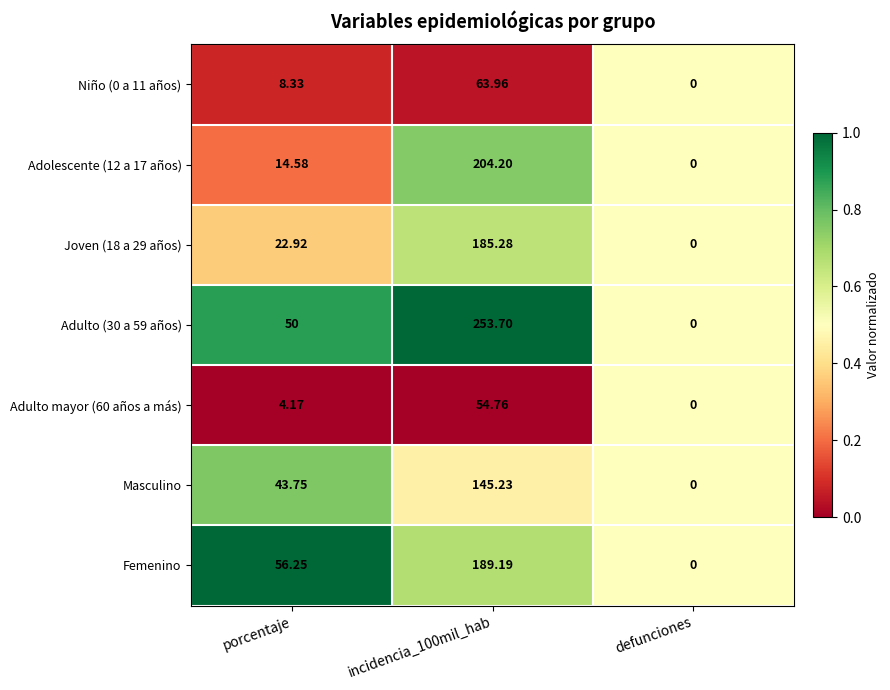

Is the value of Masculino at incidencia_100mil_hab greater than the value of Adulto mayor (60 años a más) at incidencia_100mil_hab?

Yes